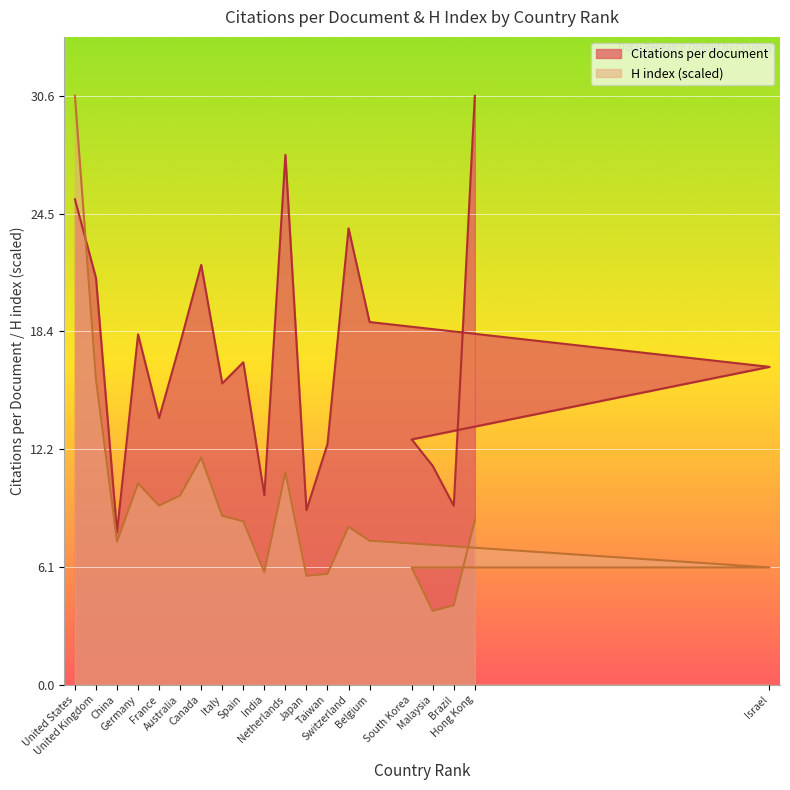

What is the difference between the maximum and minimum values in the H index series?

26.8